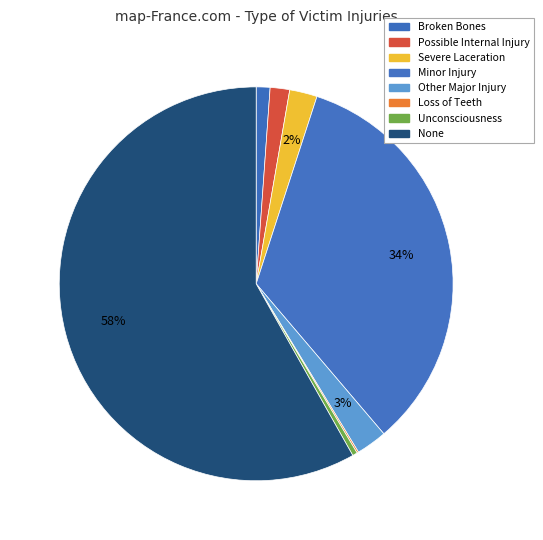

True or false: Other Major Injury accounts for 3% of the total.

True